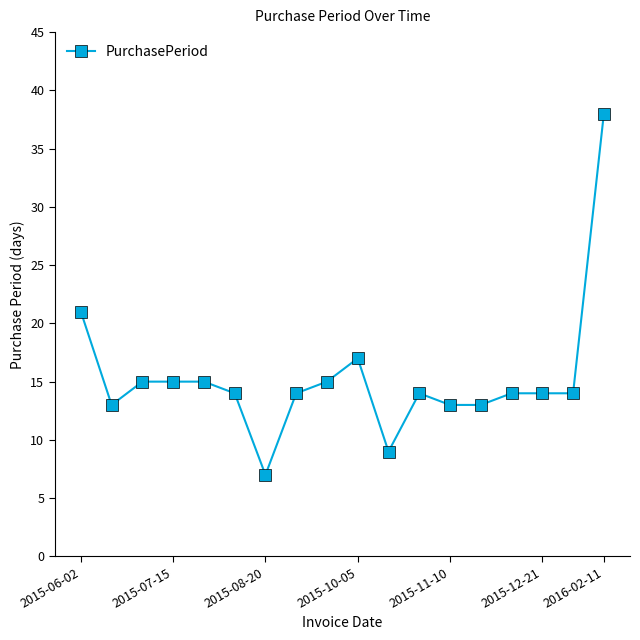

What is the smallest value displayed?

7